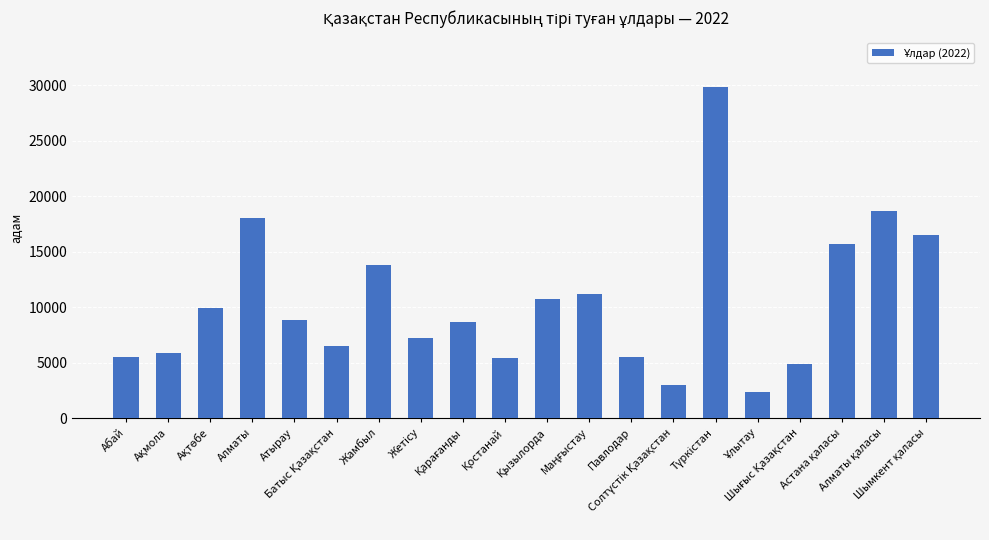

What is the smallest value displayed?

2386